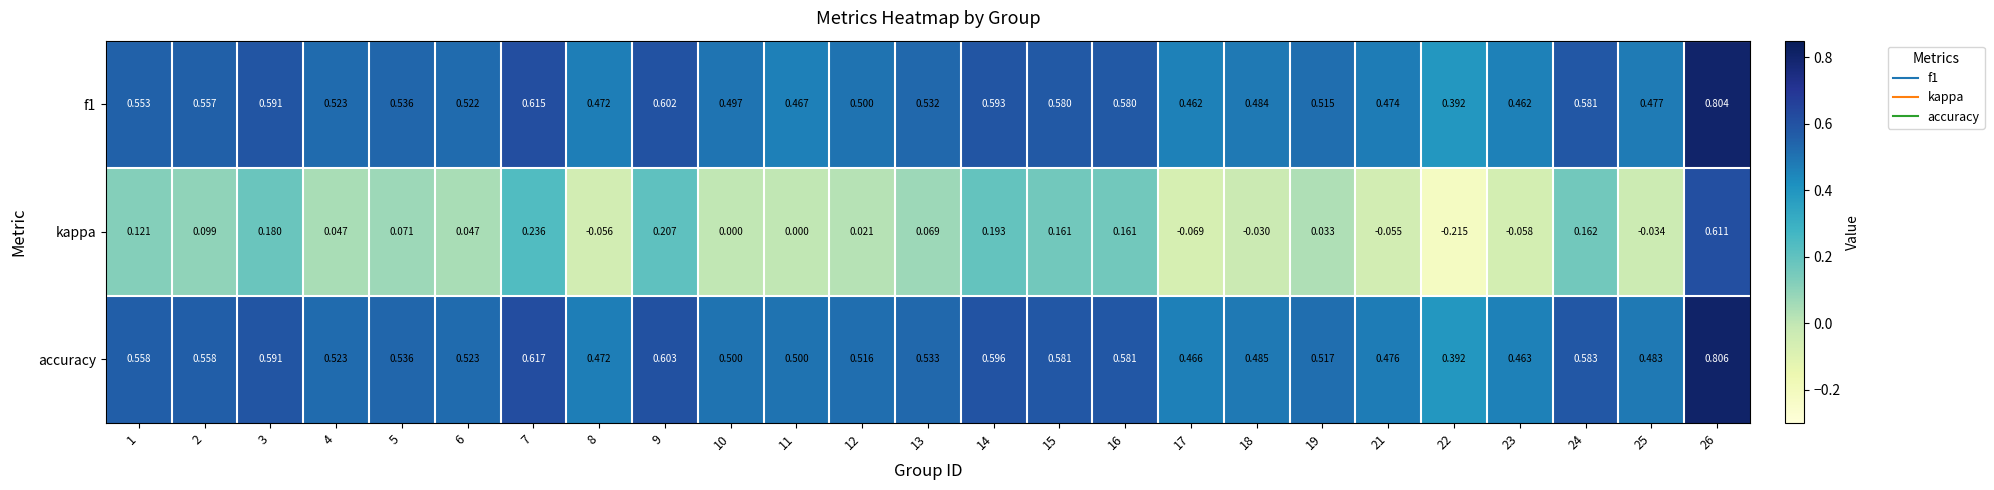

How many data points does each series have?

25